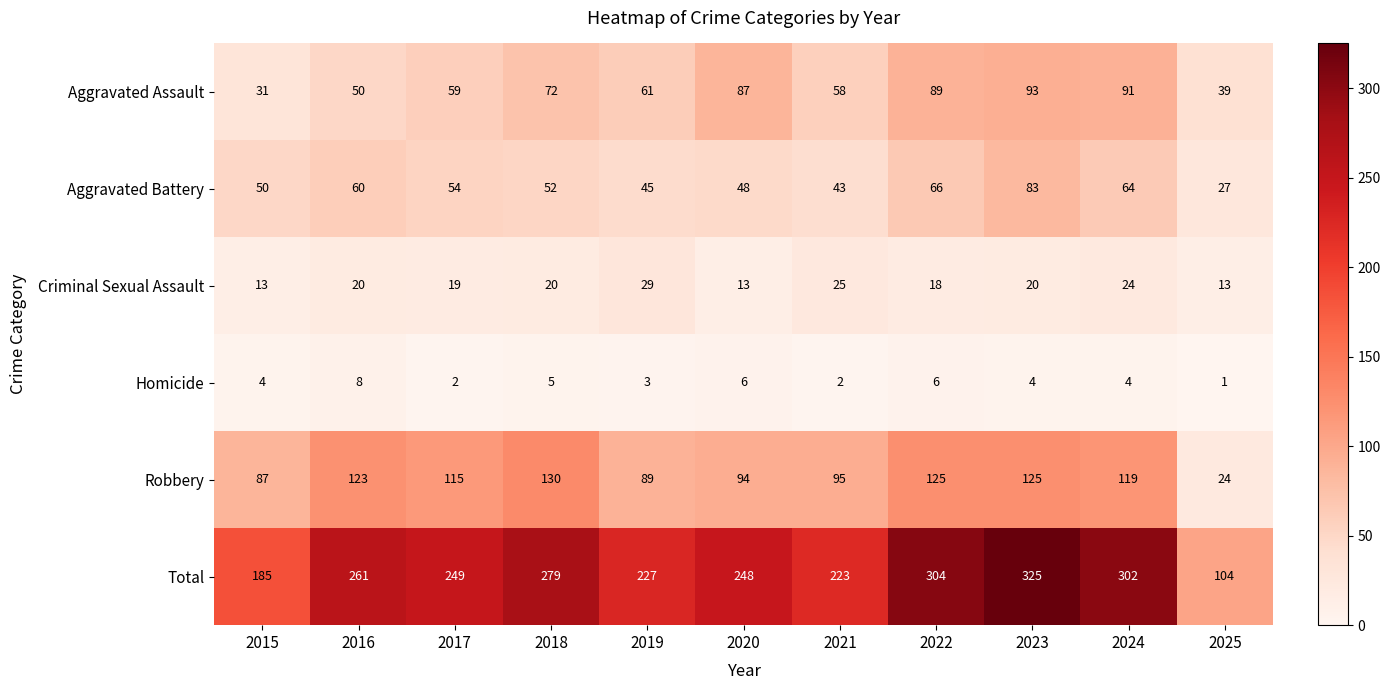

At 2022, list the series in order from smallest to largest.

Homicide, Criminal Sexual Assault, Aggravated Battery, Aggravated Assault, Robbery, Total